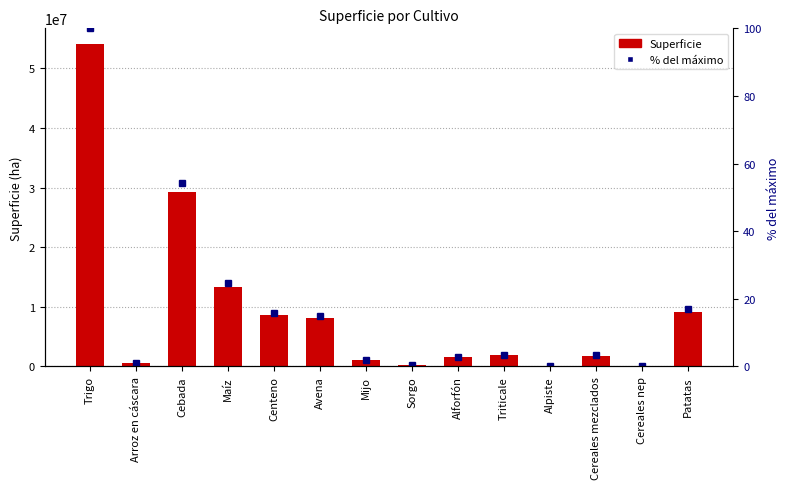

What is the average value of the Superficie series?

9244226.2